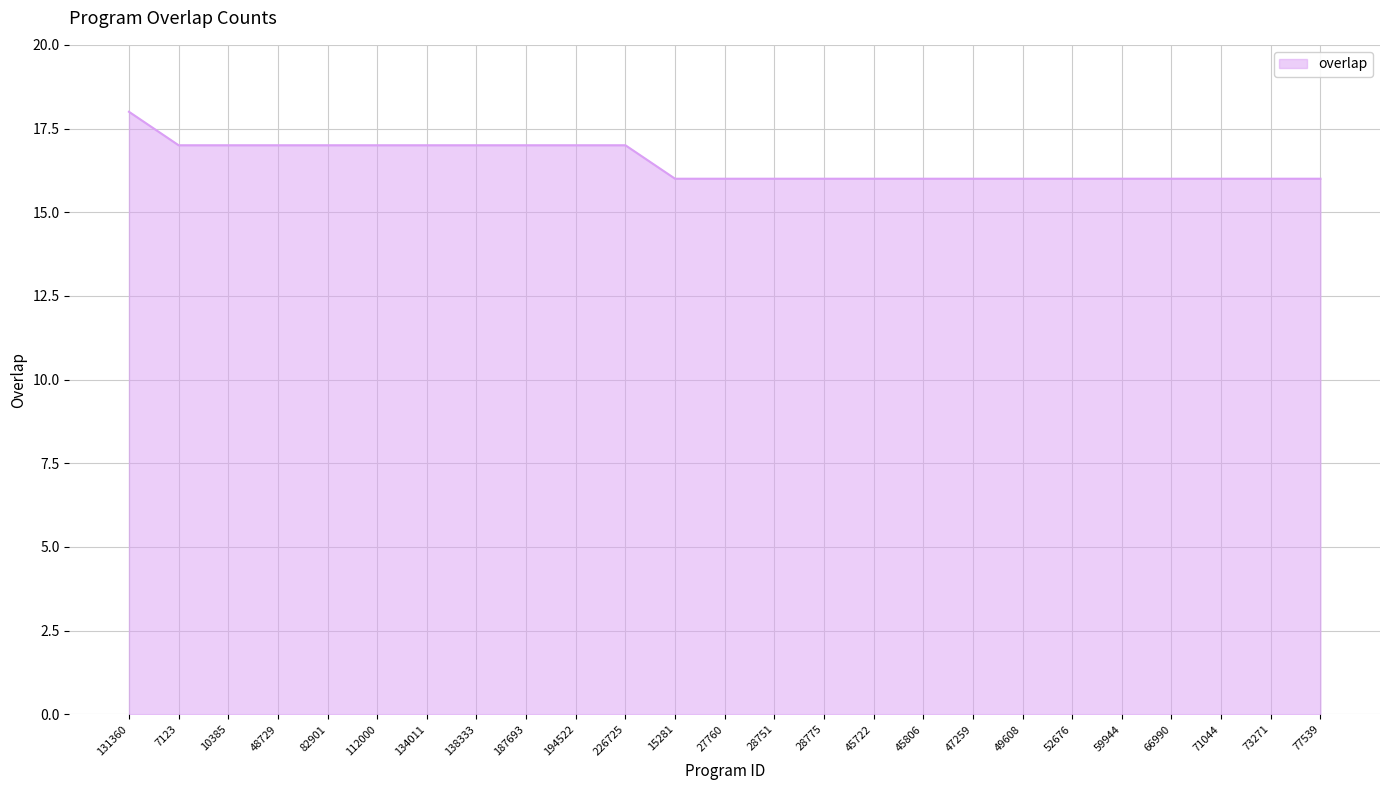

Reading right to left, list all the values displayed in this chart.

16	16	16	16	16	16	16	16	16	16	16	16	16	16	17	17	17	17	17	17	17	17	17	17	18